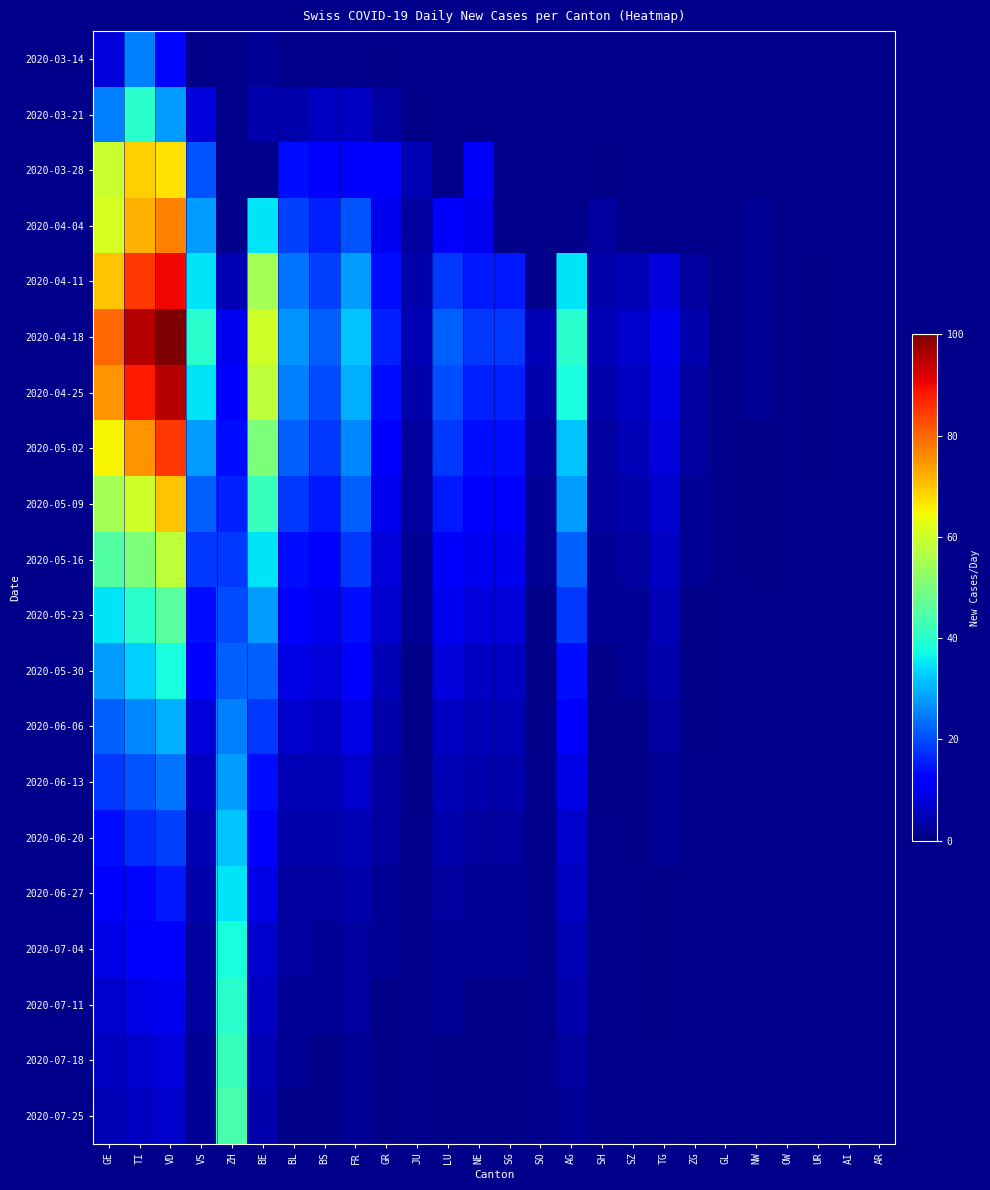

Which label corresponds to the smallest value in the chart?

VS